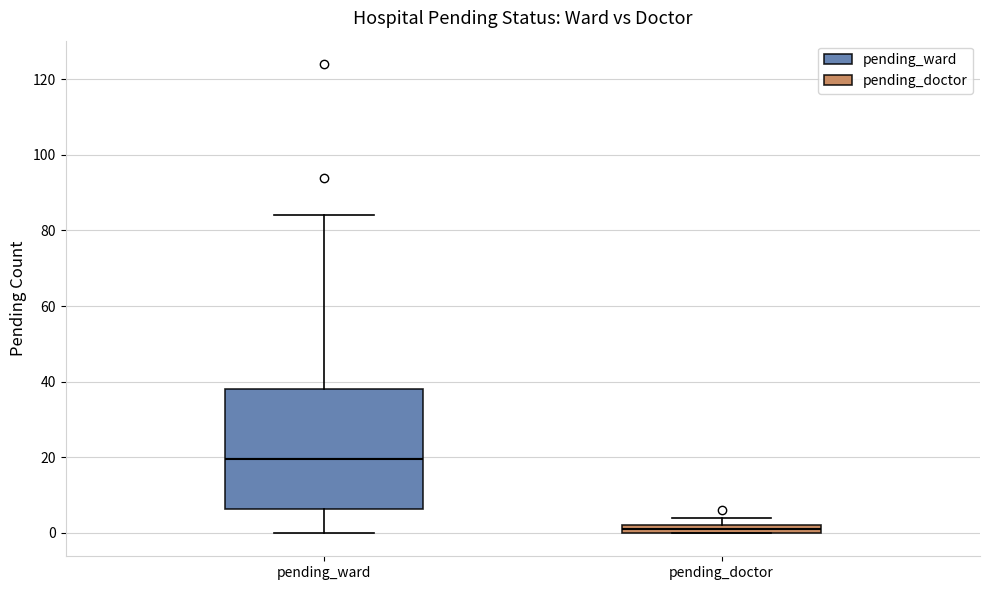

Comparing the boxes themselves (not the whiskers), which one is the tallest?

pending_ward